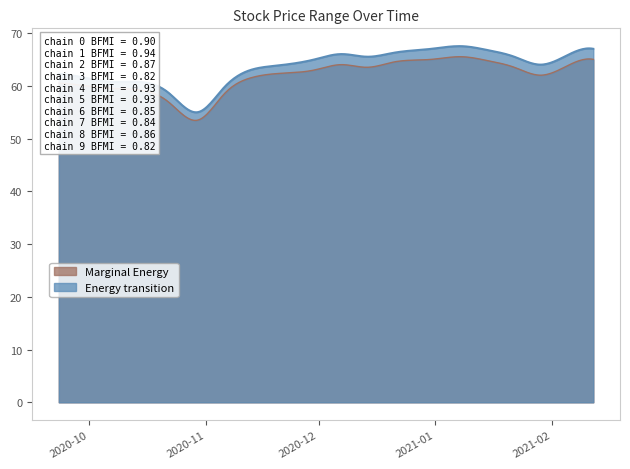

What is the minimum value shown in the chart?

53.4